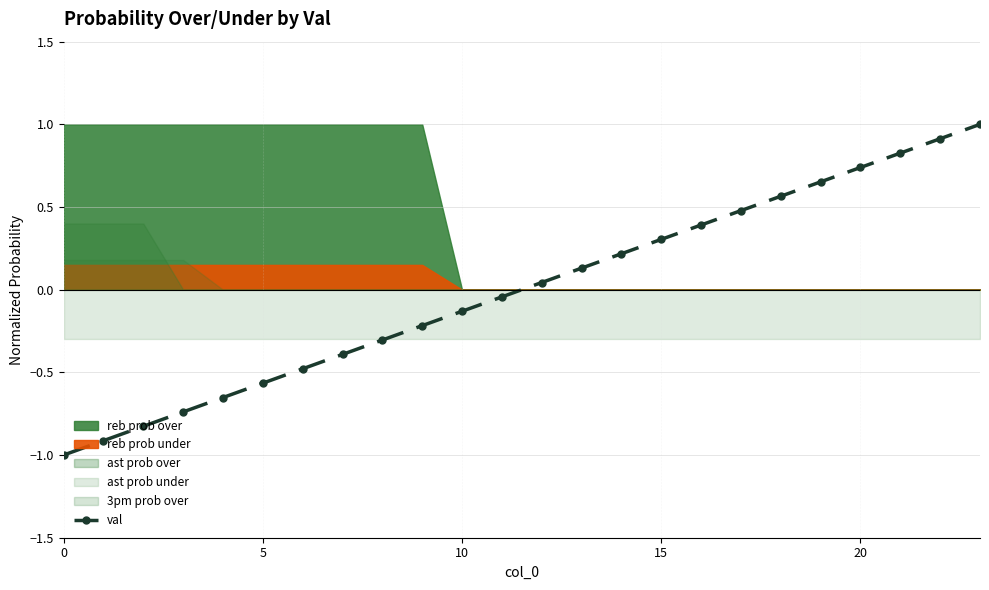

What is the smallest value displayed?

-1.0